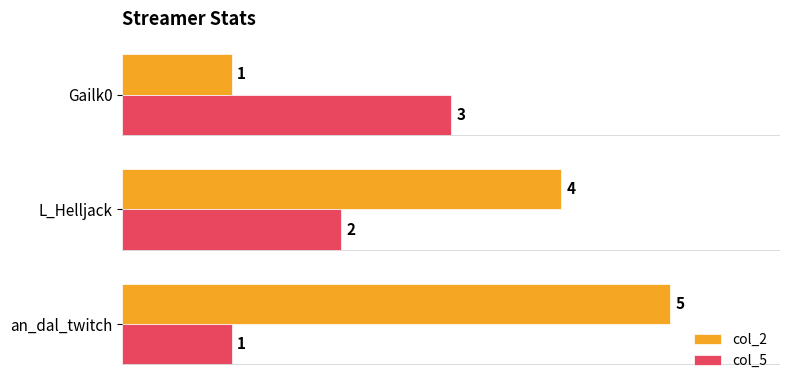

At Gailk0, list the series in order from smallest to largest.

col_2, col_5